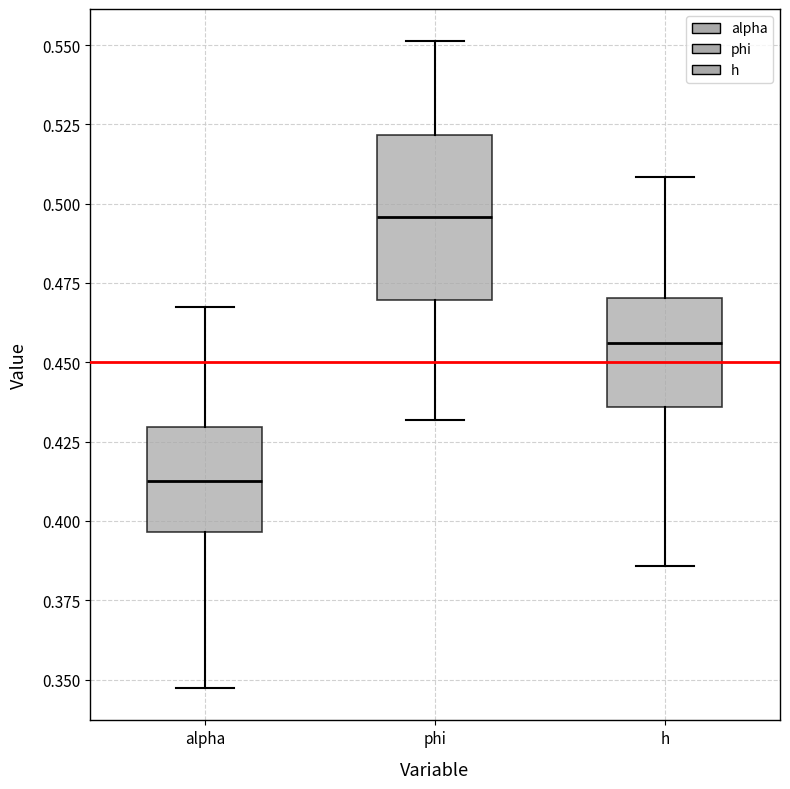

Reading left to right, transcribe this box plot: for each box, give where its median line is, the range the box spans, and where its two whiskers end, as read against the y-axis. The values are not printed on the chart, so give them approximately, as read against the axis.

alpha: median 0.415, box 0.395 to 0.430, whiskers 0.345 to 0.465
phi: median 0.495, box 0.470 to 0.520, whiskers 0.430 to 0.550
h: median 0.455, box 0.435 to 0.470, whiskers 0.385 to 0.510